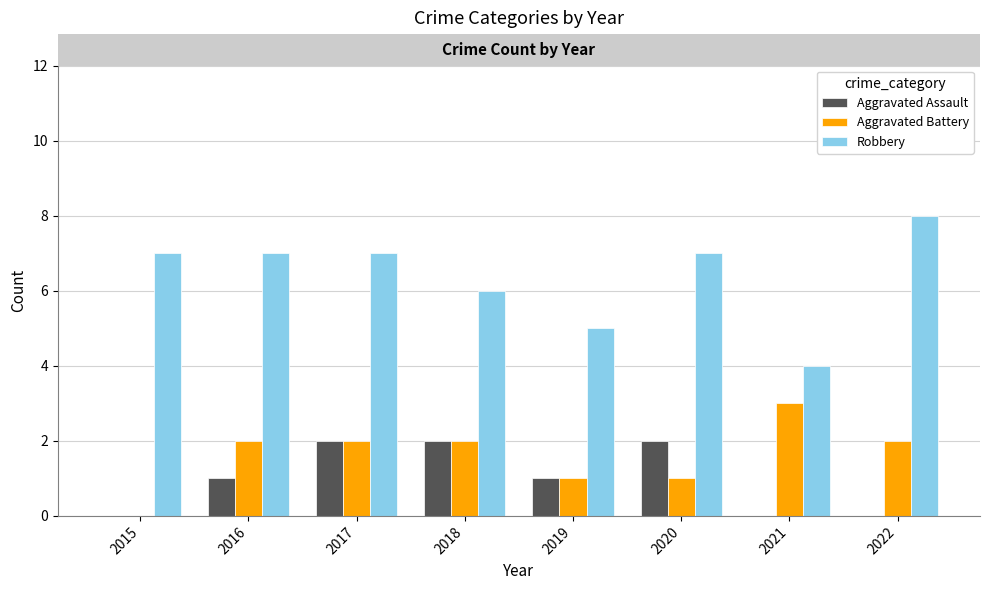

Which series has the largest total across all categories?

Robbery